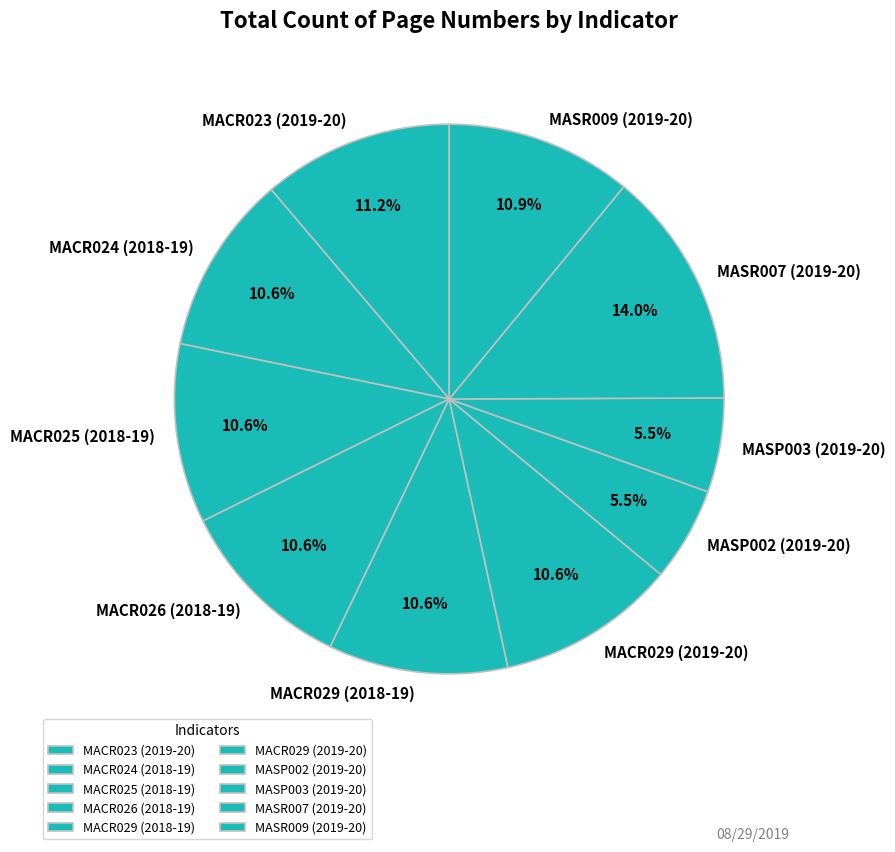

Which category has the biggest portion of the pie?

MASR007 (2019-20)